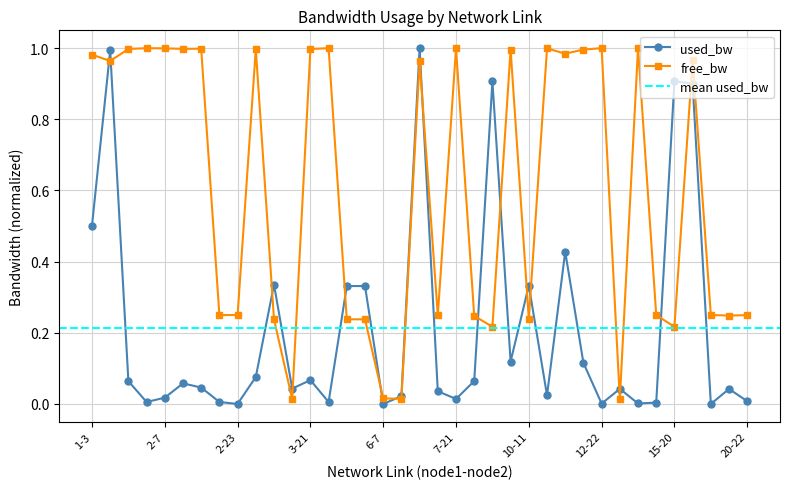

What is the difference between the maximum and minimum values in the free_bw series?

1.0